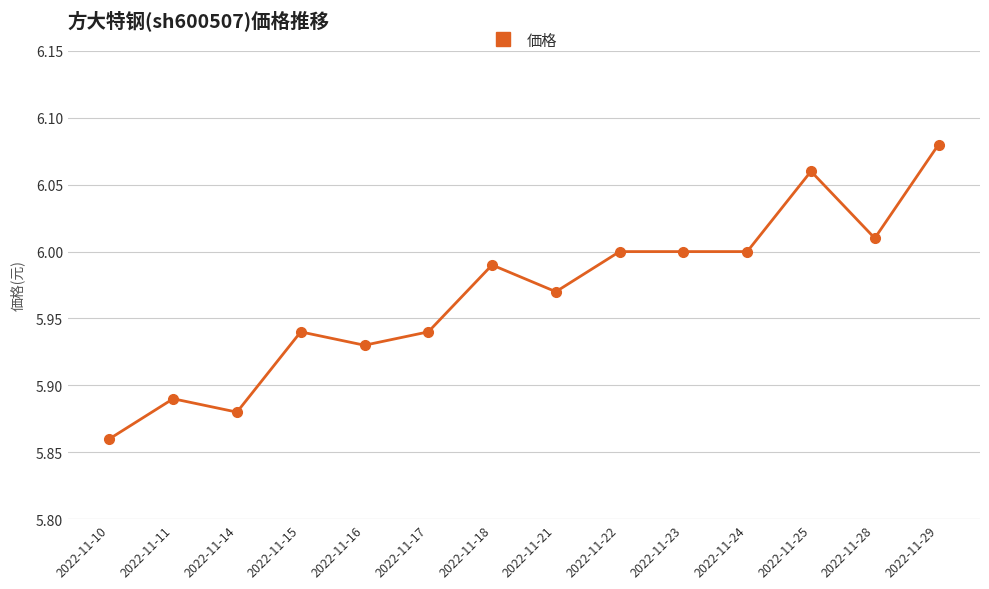

At which category does the chart reach its peak across all series?

2022-11-29